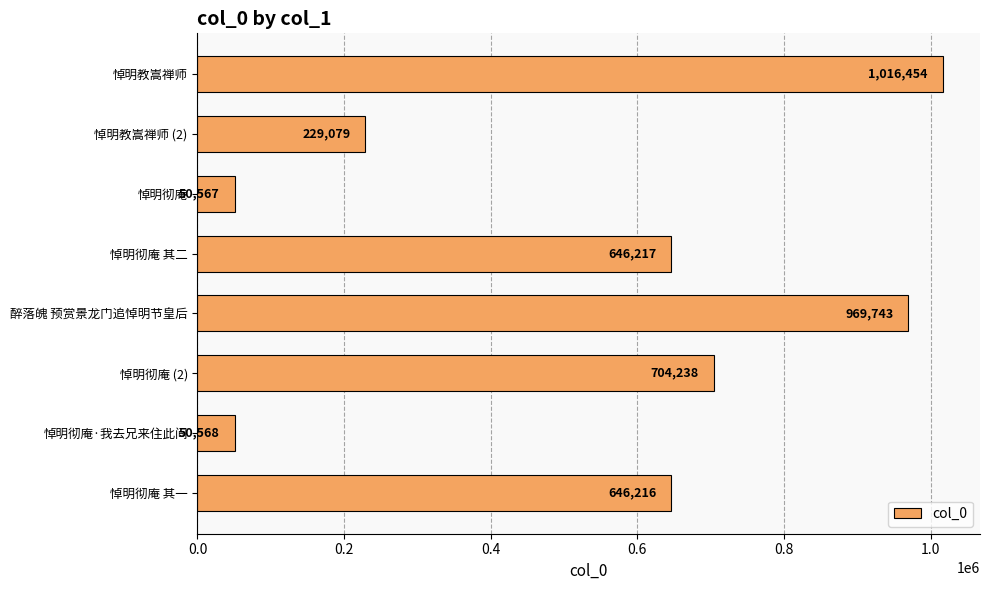

How many categories are shown in the chart?

8